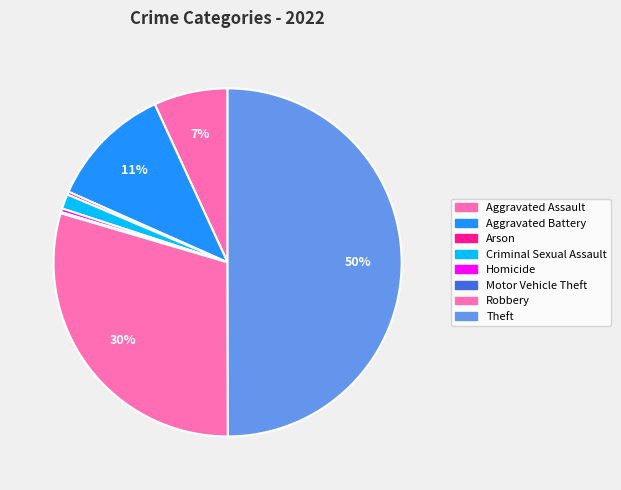

Count the number of slices in the pie.

8